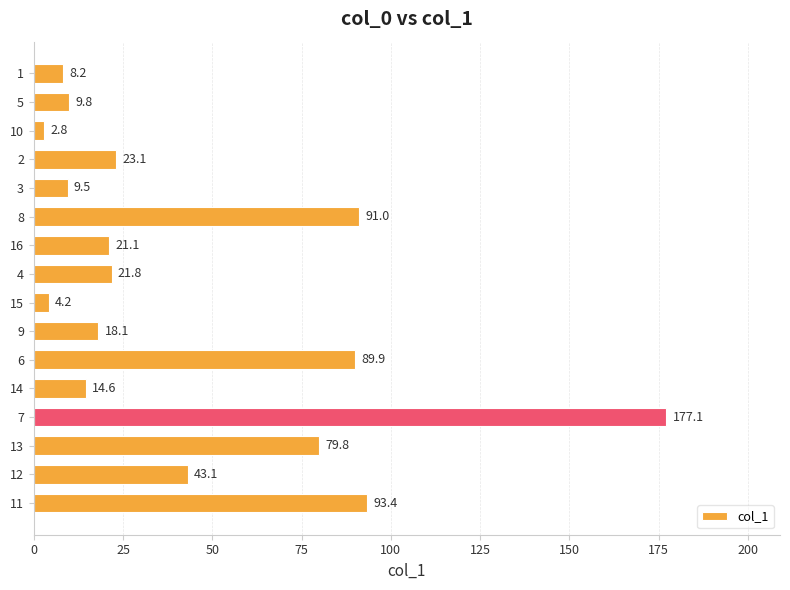

What is the difference between the second highest and minimum values?

90.6